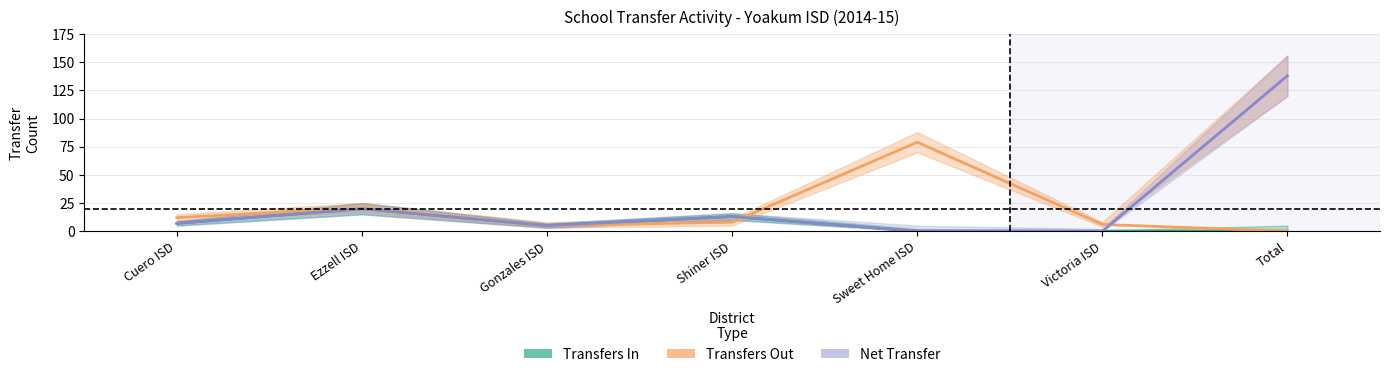

What is the average value of the Transfers In series?

6